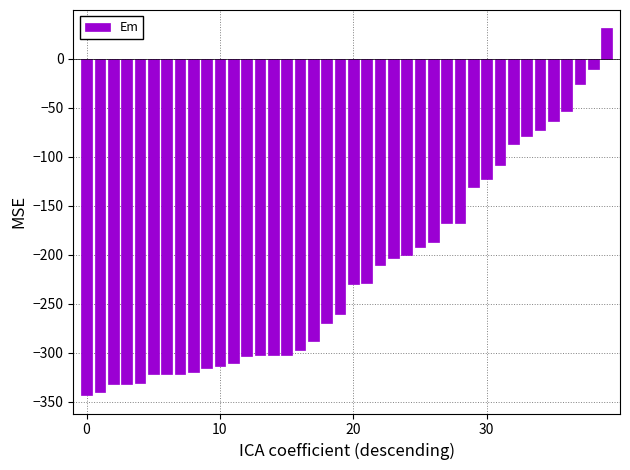

What is the sum of all values?

-8742.0